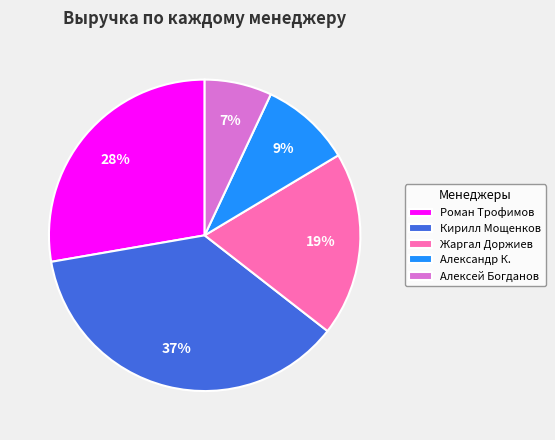

Does Александр К. account for over 50% of the chart?

No